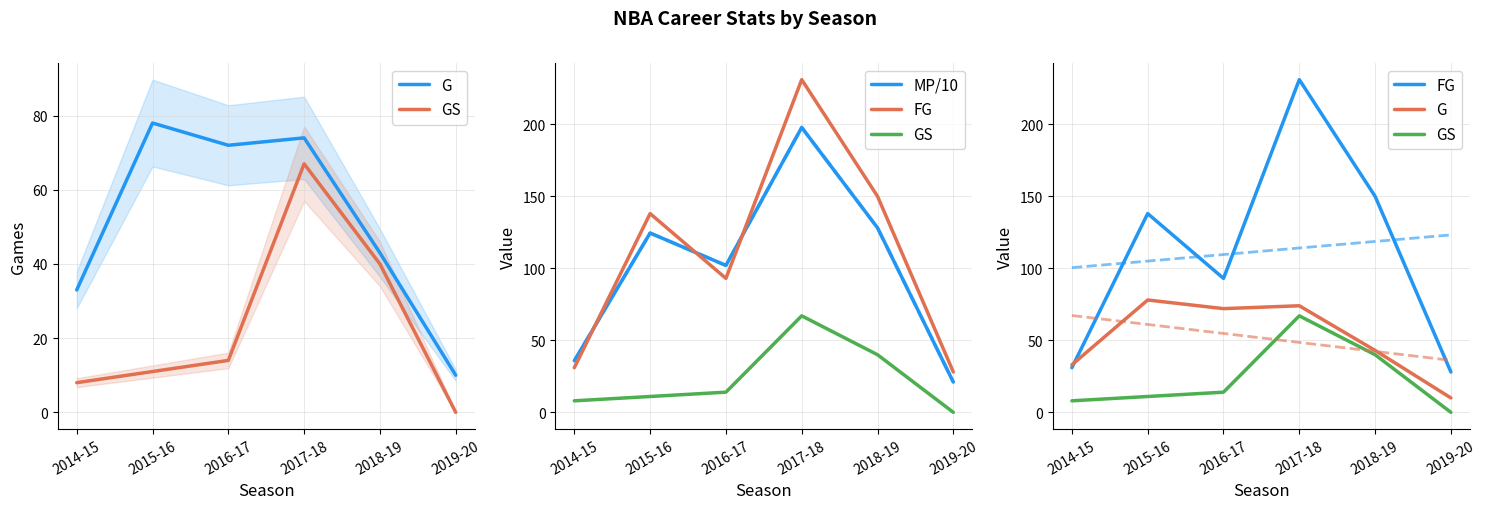

Is this an area chart (filled region under the line)?

No